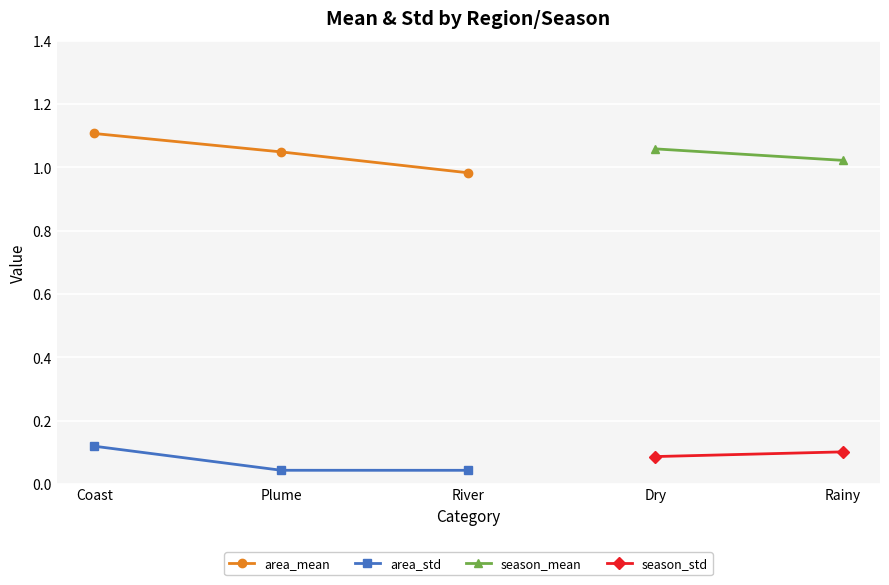

Which label corresponds to the smallest value in the chart?

River